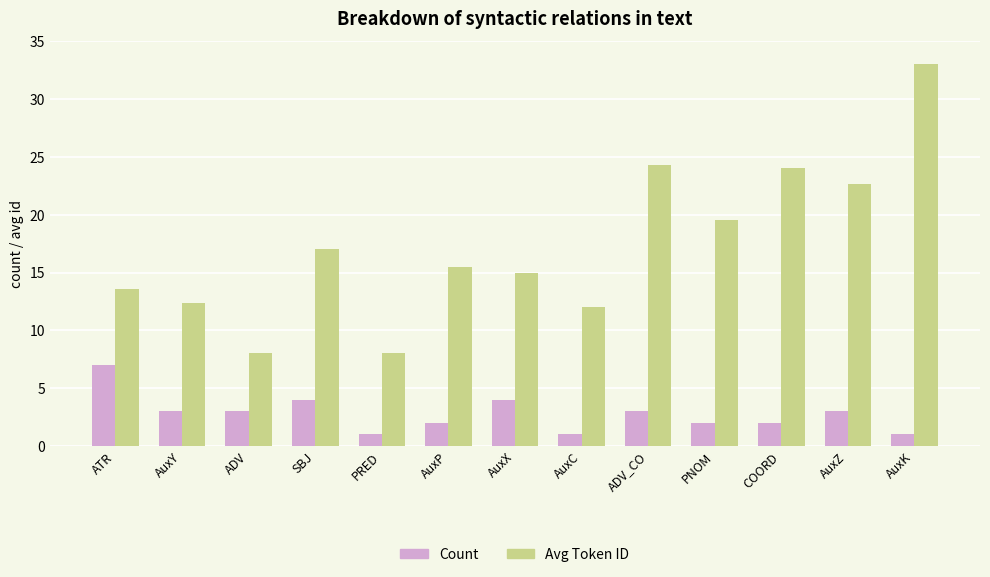

What is the difference between the highest and lowest values at AuxY?

9.3